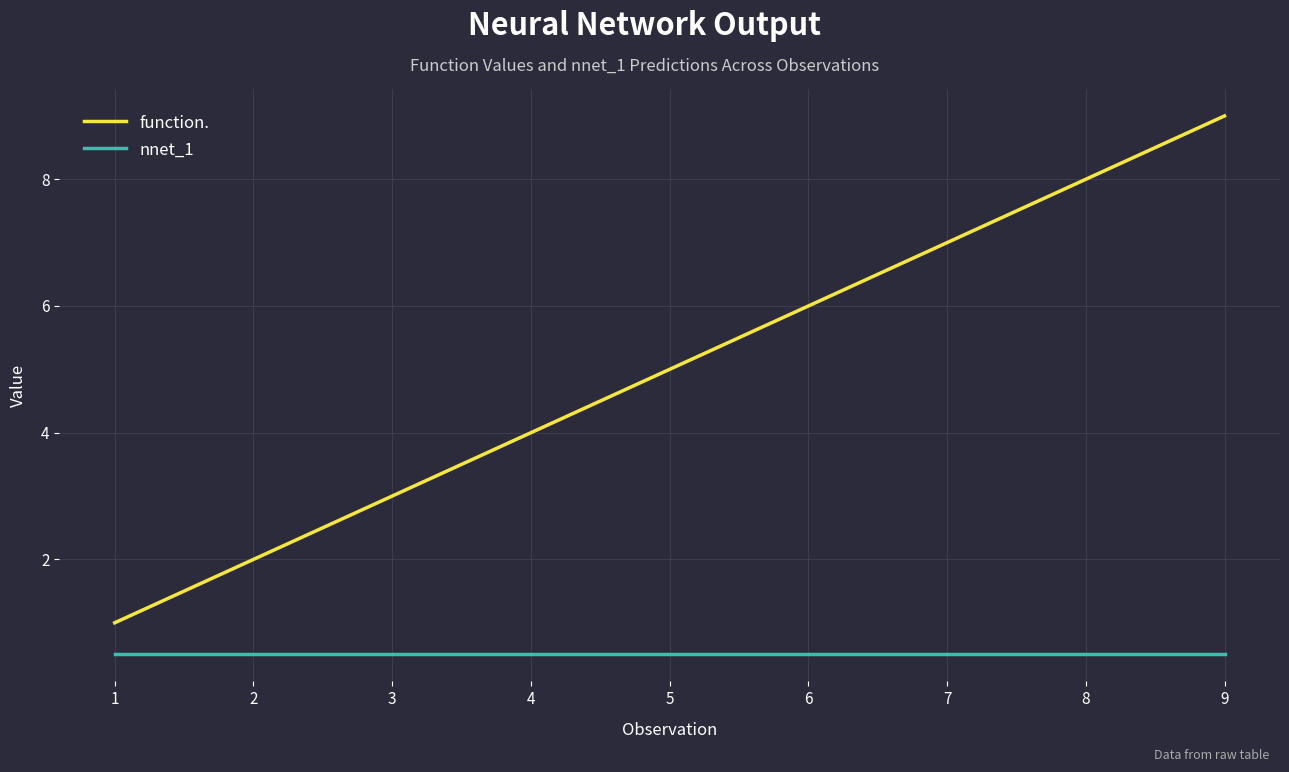

How many function. values are between 3 and 7?

5